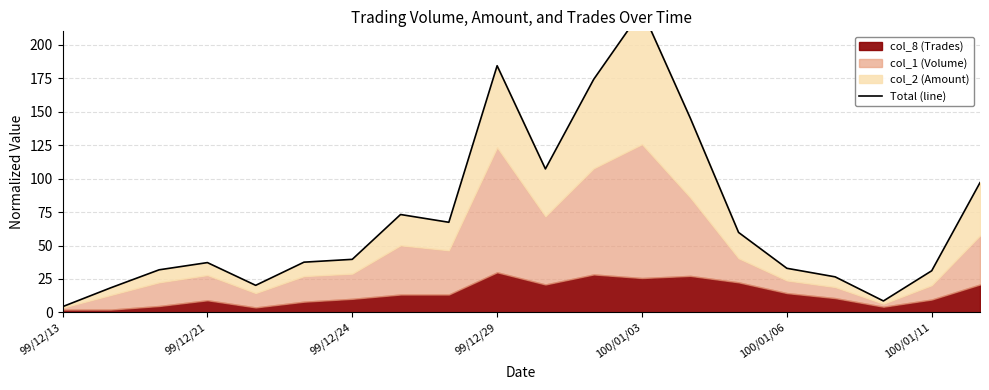

What position from the left is 17?

18